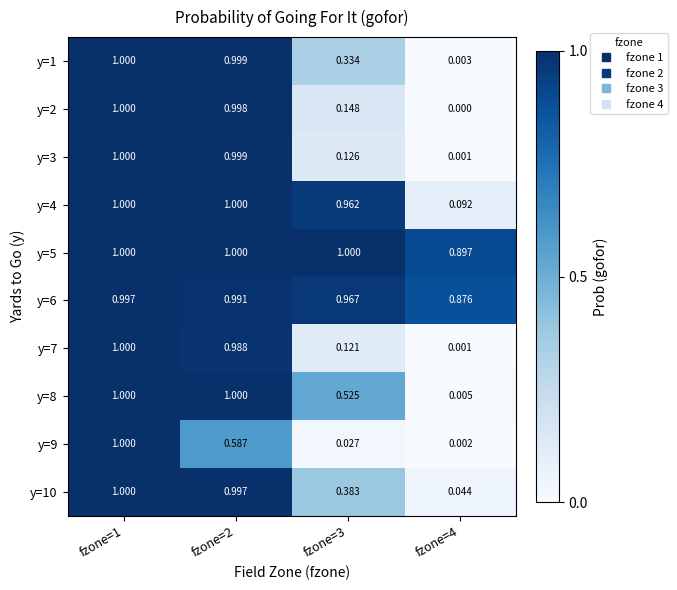

Is the value of y=8 at fzone=3 greater than the value of y=9 at fzone=2?

No